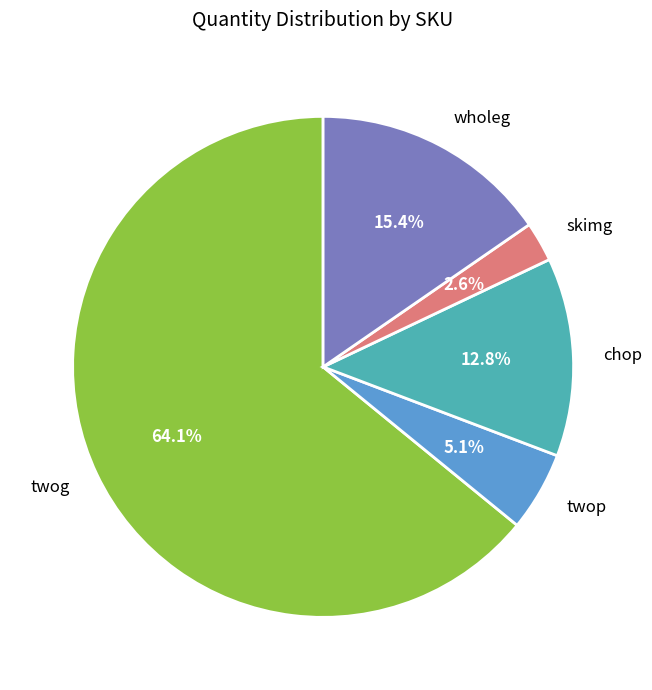

To the nearest percent, what is the combined percentage of wholeg and chop?

28%